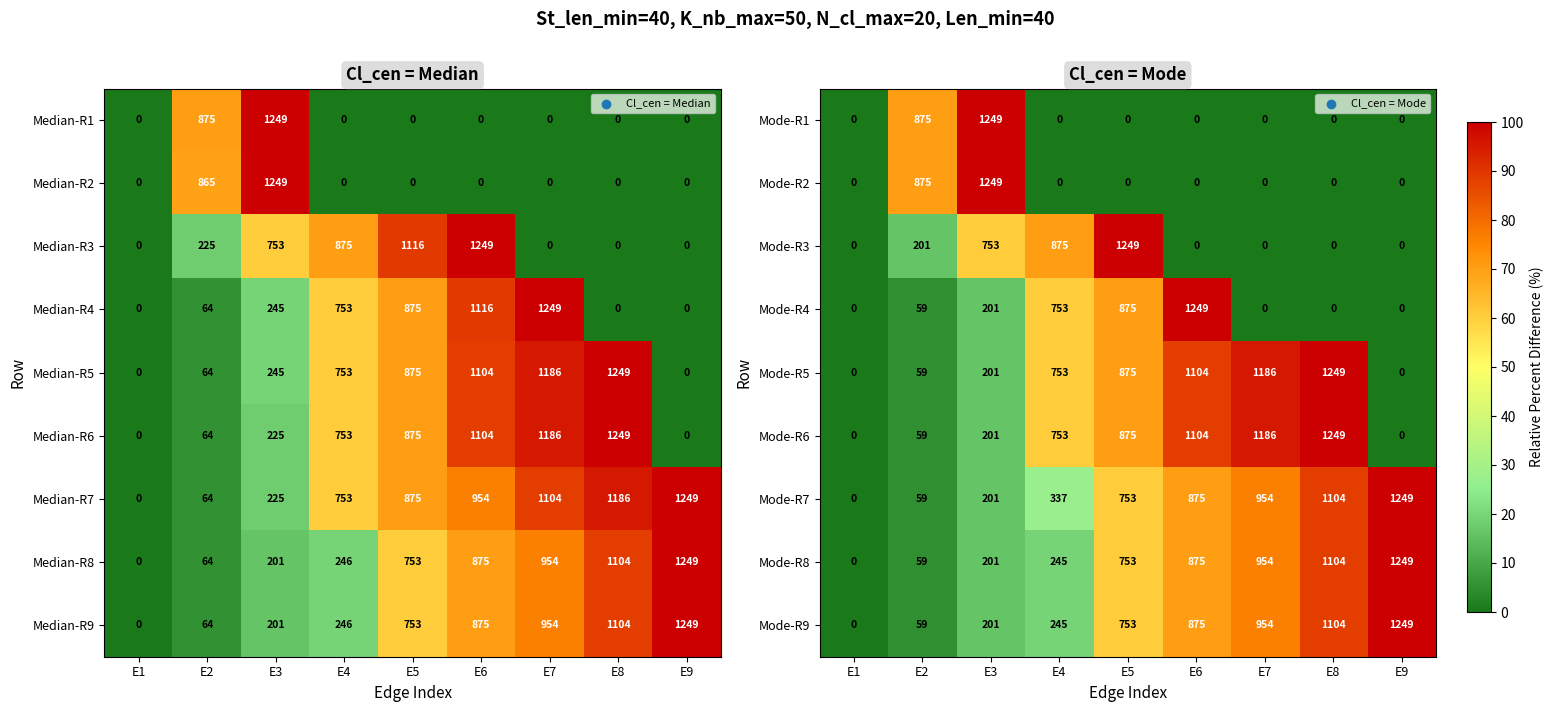

What is the average value of the Mode-R6 series?

603